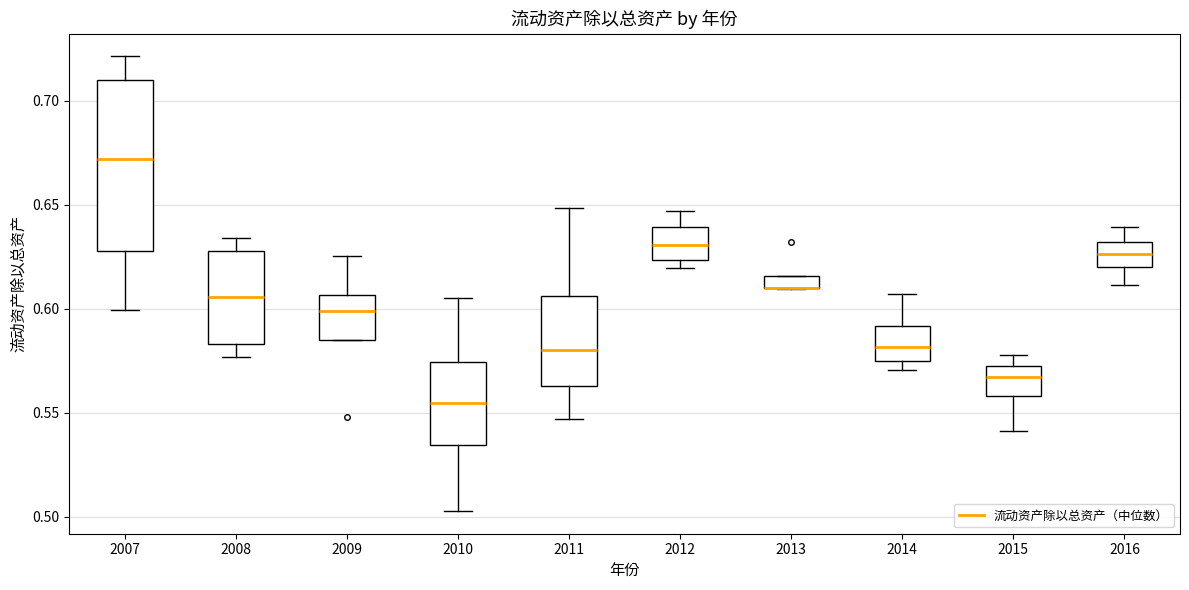

Where does the upper whisker of the box at x = 2016 end on the y-axis? The values are not printed on the chart, so give them approximately, as read against the axis.

0.640